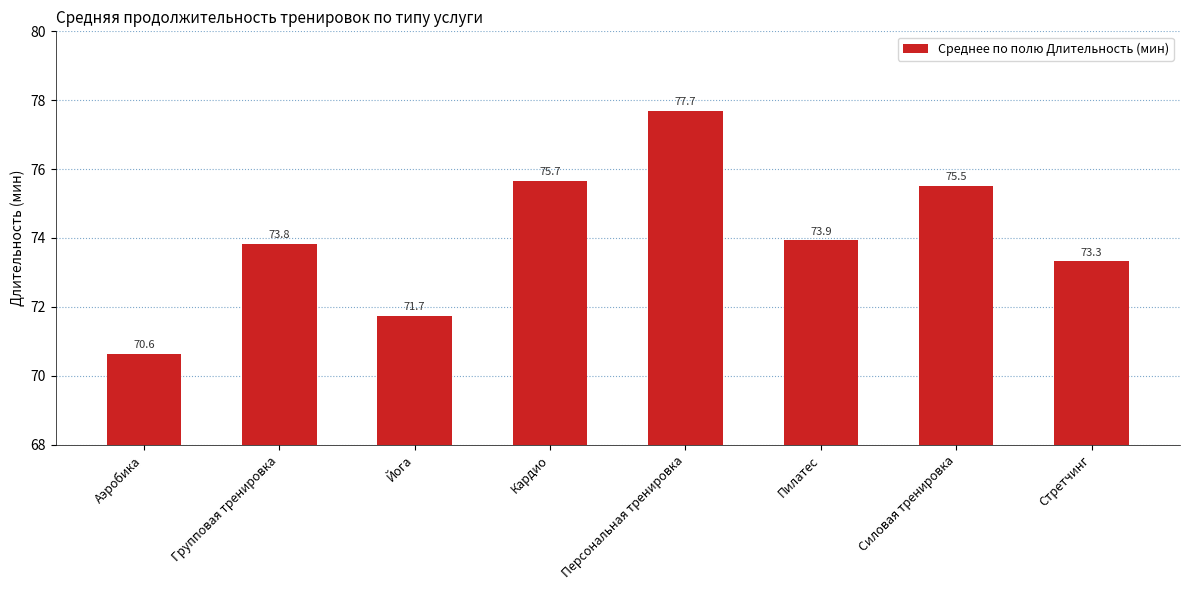

Reading left to right, what are all the values shown in this chart?

70.6	73.8	71.7	75.7	77.7	73.9	75.5	73.3